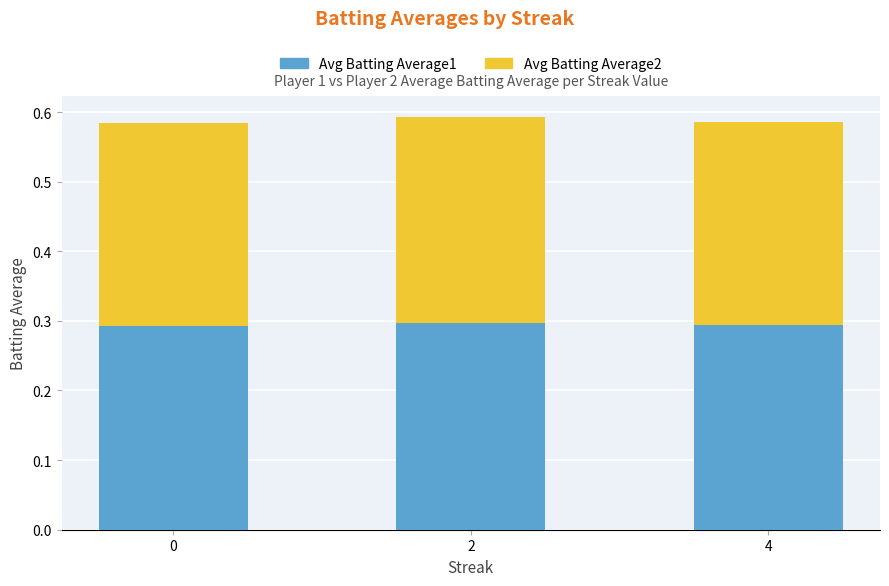

What is the sum of the Avg Batting Average1 values at 0 and 4?

0.6